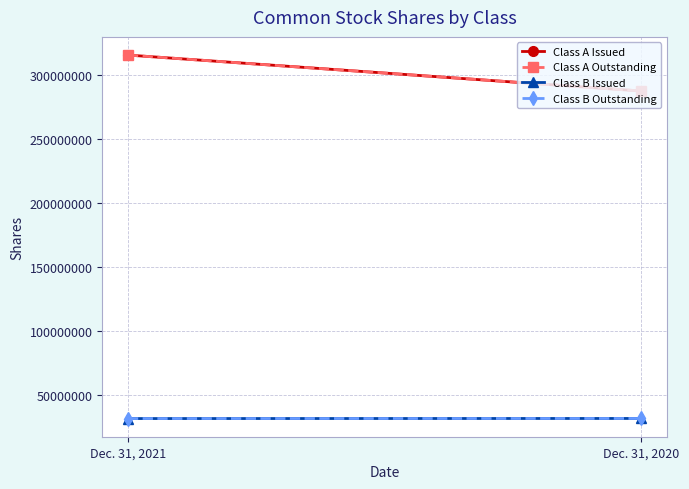

Is the value of Class B Outstanding at Dec. 31, 2020 greater than the value of Class A Outstanding at Dec. 31, 2021?

No